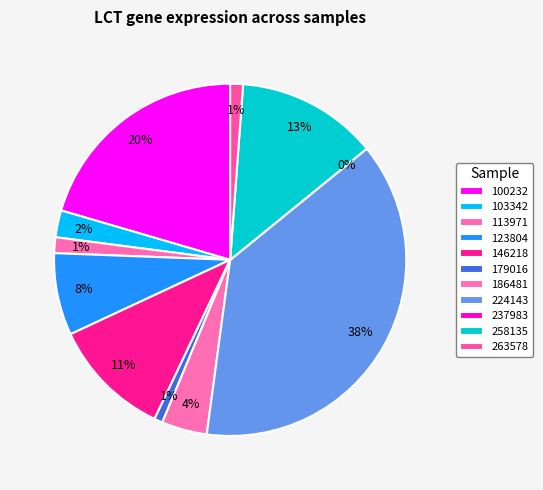

Rank the categories by value from highest to lowest.

224143, 100232, 258135, 146218, 123804, 186481, 103342, 113971, 263578, 179016, 237983